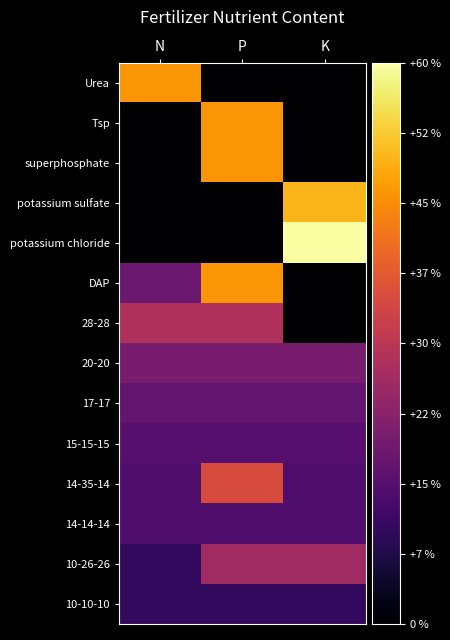

Which series changed the most between P and K?

potassium chloride